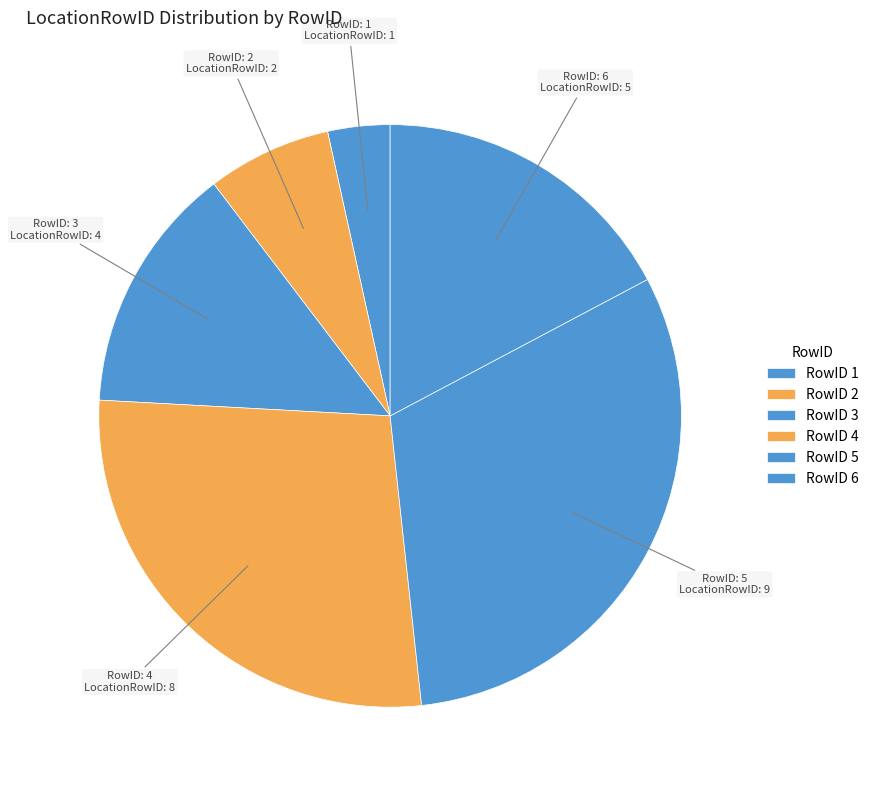

To the nearest percent, what is the difference between the largest and smallest slice percentages?

28%